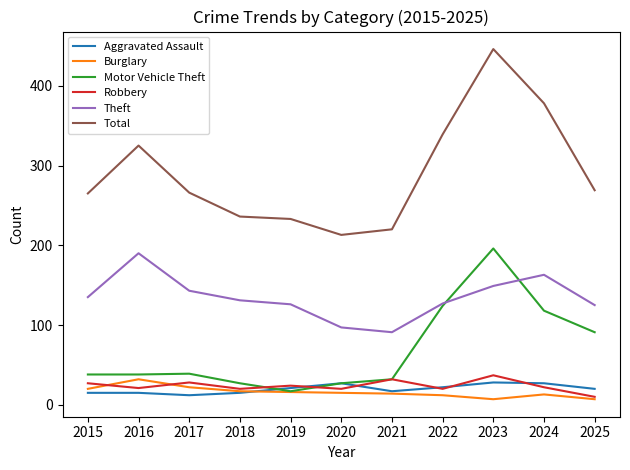

True or false: Aggravated Assault and Burglary cross at least once.

True